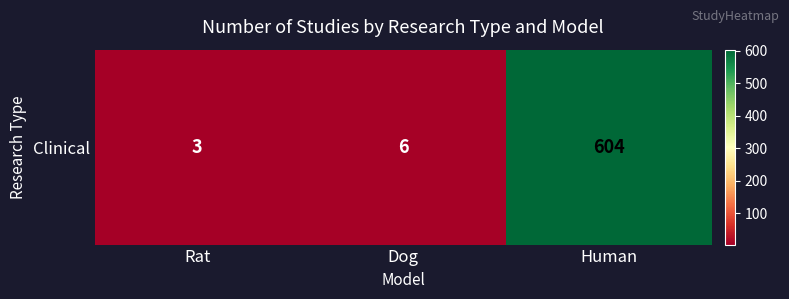

What is the difference between the maximum and minimum values?

601